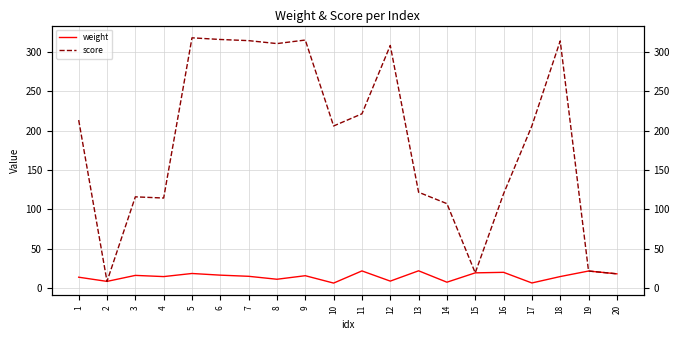

True or false: score and weight cross at least once.

False